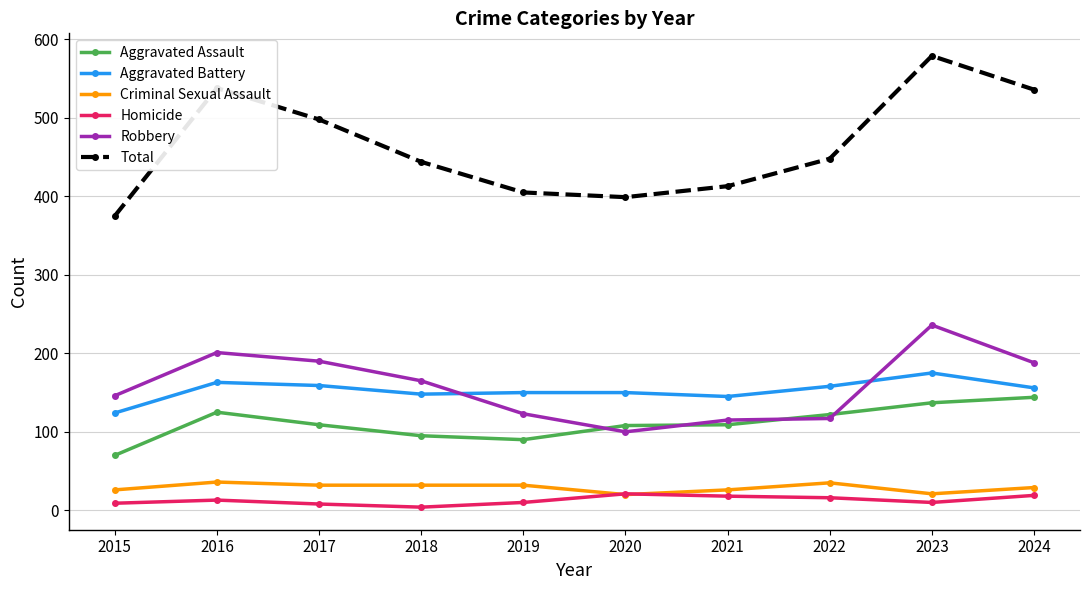

The Total series shows 870 at 2023. True or false?

False